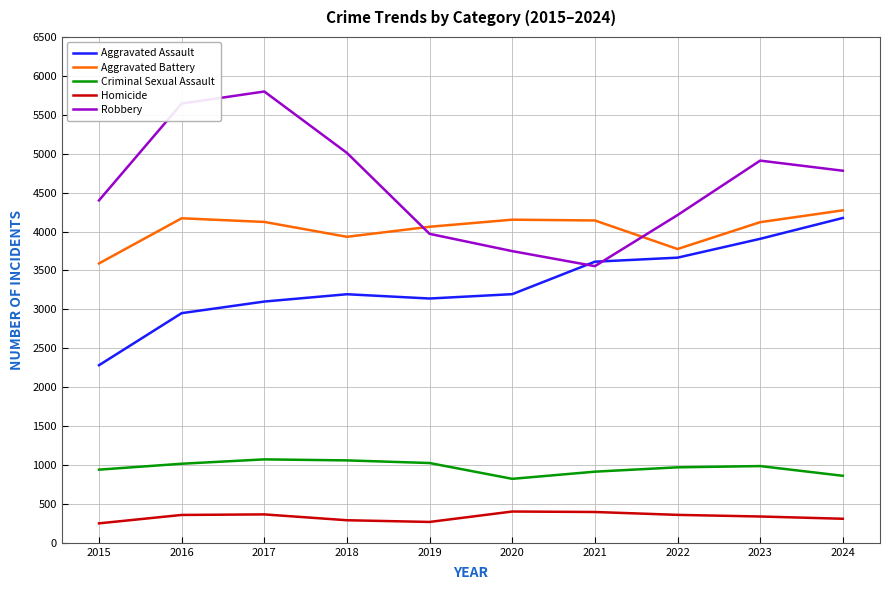

How many interior local valleys does the Robbery series have?

1